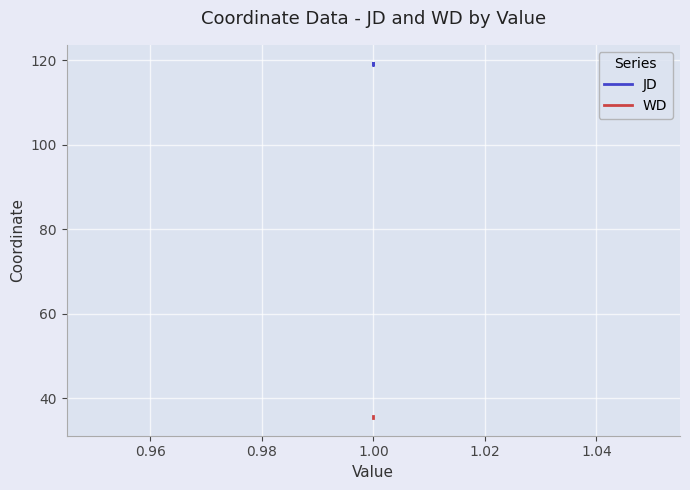

Count the JD values in the range 118 to 119.

1